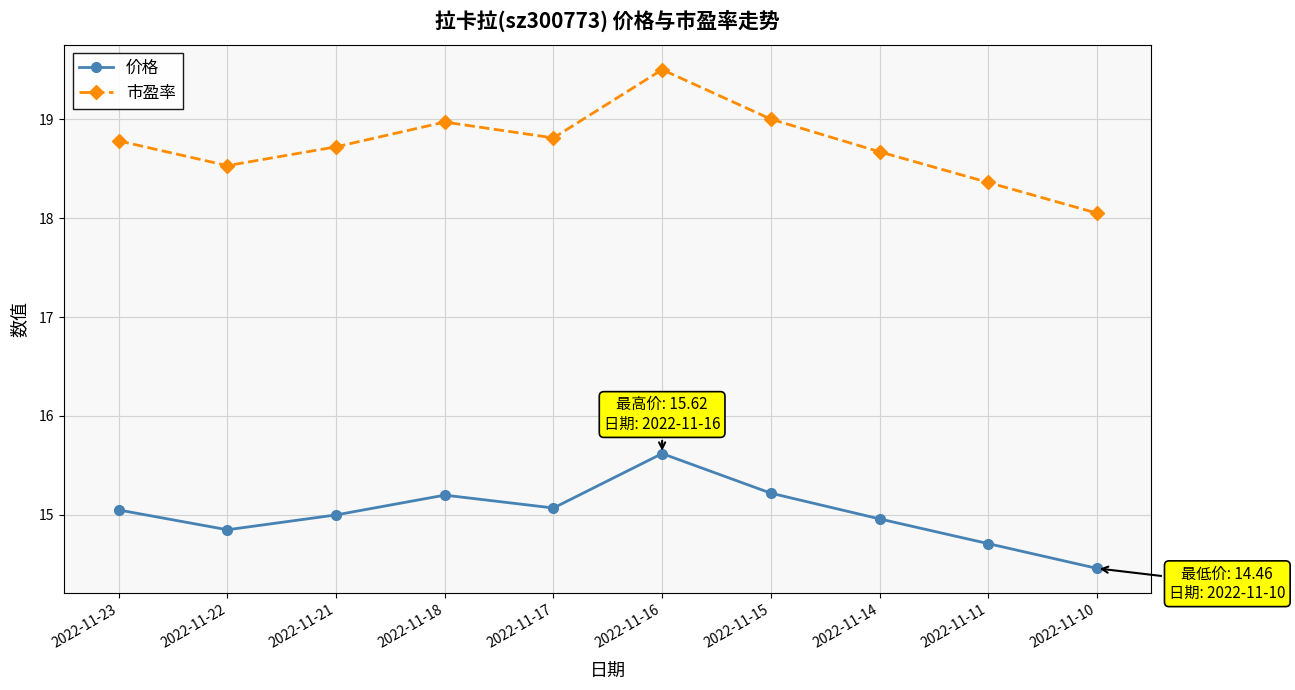

List the series in order of their overall mean, lowest first.

价格, 市盈率